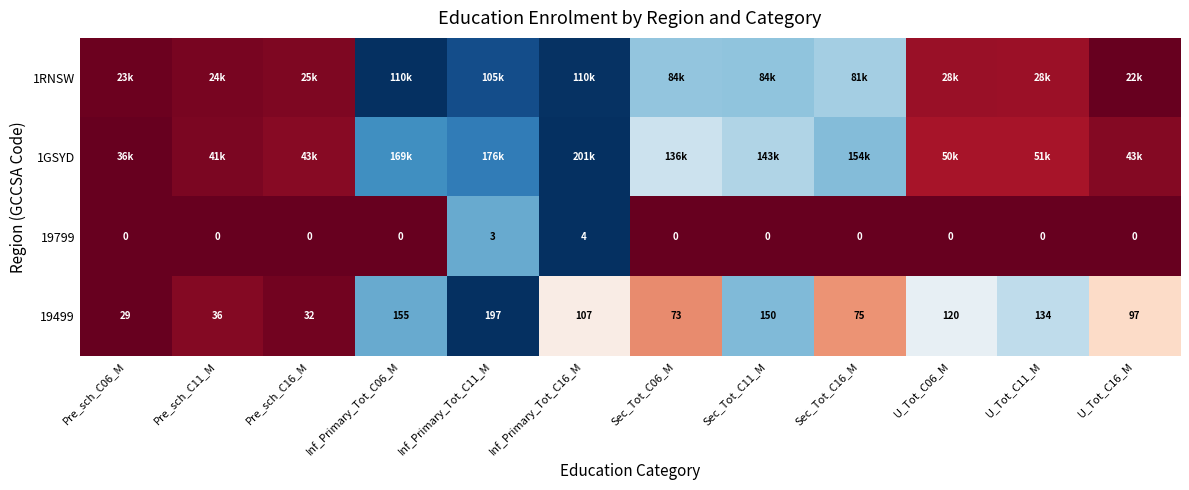

The value of 1RNSW at Sec_Tot_C11_M is 0.9. True or false?

False